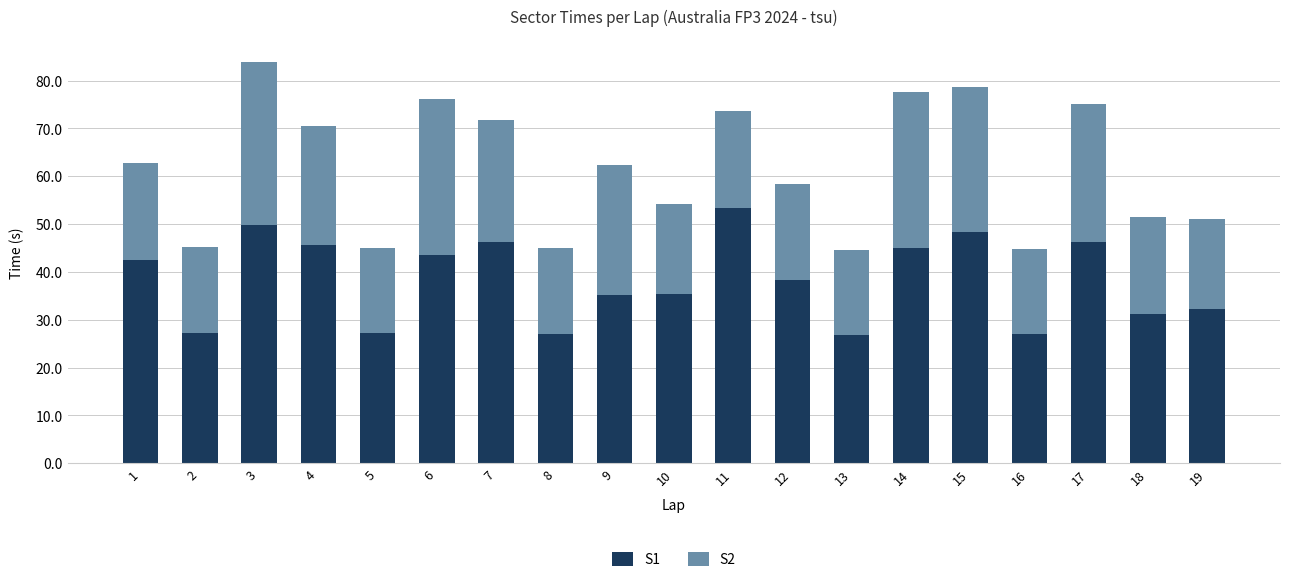

How many values in the S1 series are below 38?

9